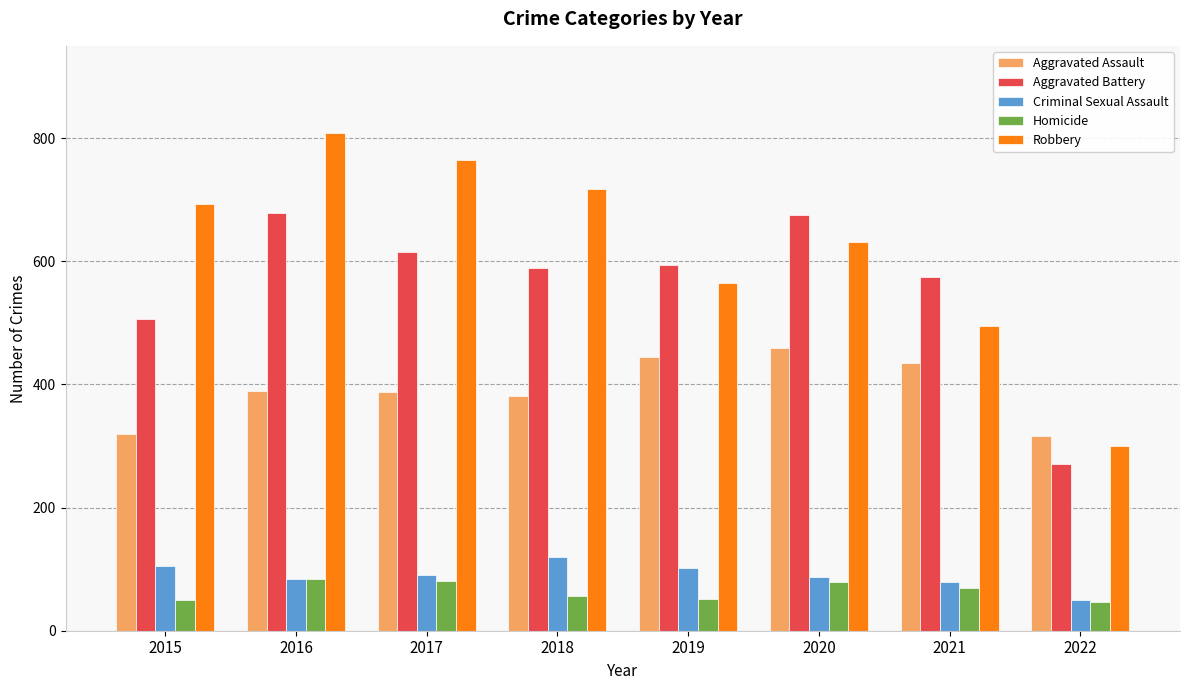

How many values in the Aggravated Battery series are below 594?

4